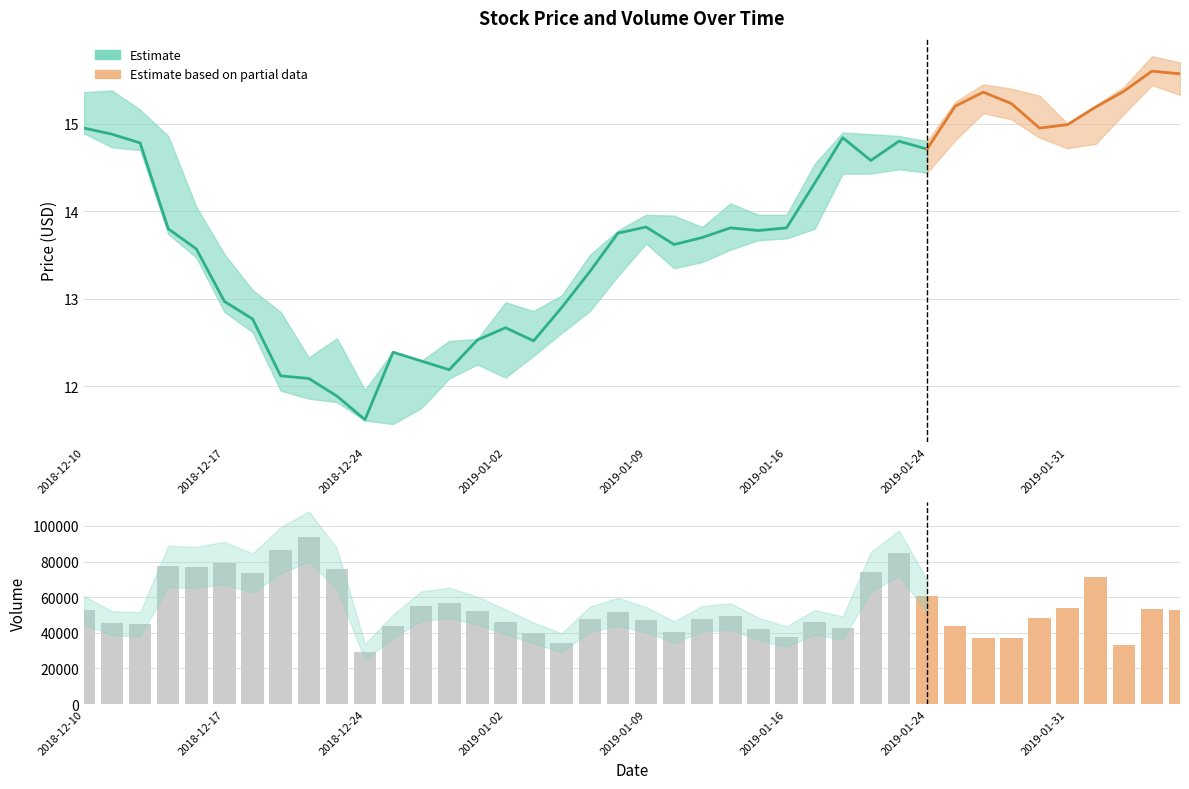

At which category does the chart reach its peak across all series?

2018-12-20